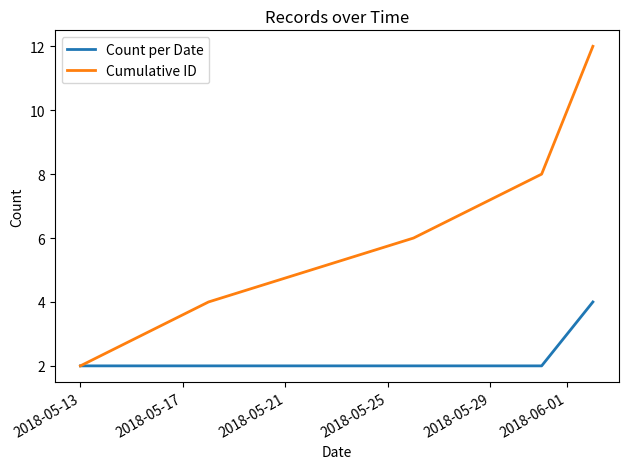

Reading left to right, what are all the values shown in this chart?

Count per Date: 2	2	2	2	4
Cumulative ID: 2	4	6	8	12